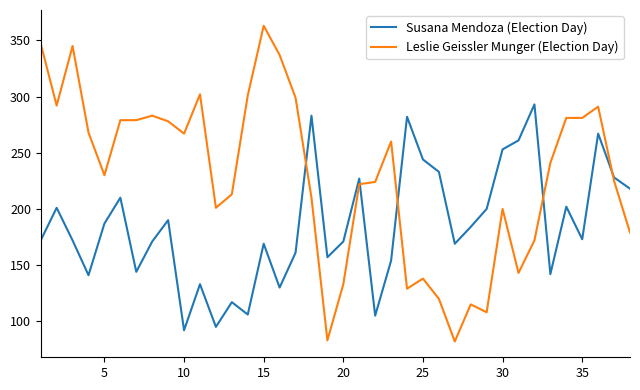

Which series has the largest range (max minus min)?

Leslie Geissler Munger (Election Day)